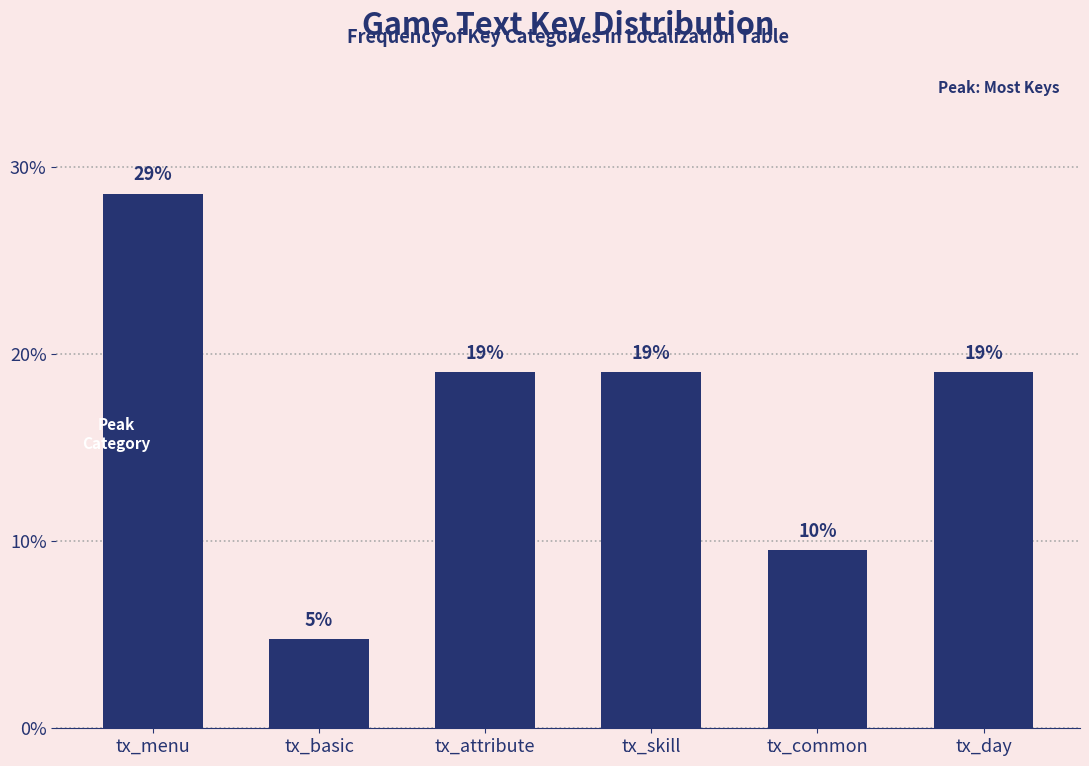

The value at tx_attribute is 4.9. True or false?

False